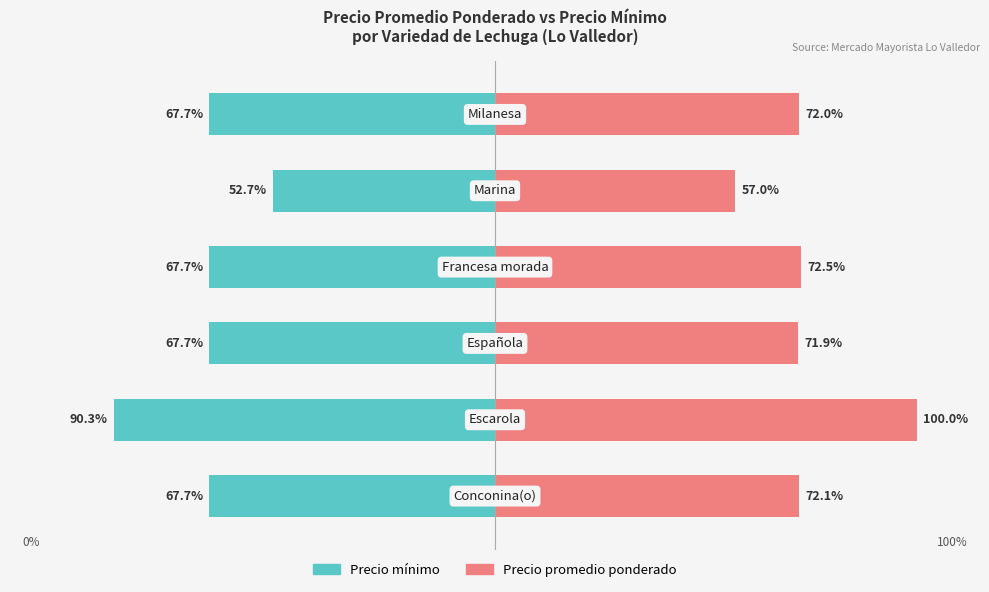

List the series in order of their peak value, lowest first.

Precio mínimo, Precio promedio ponderado